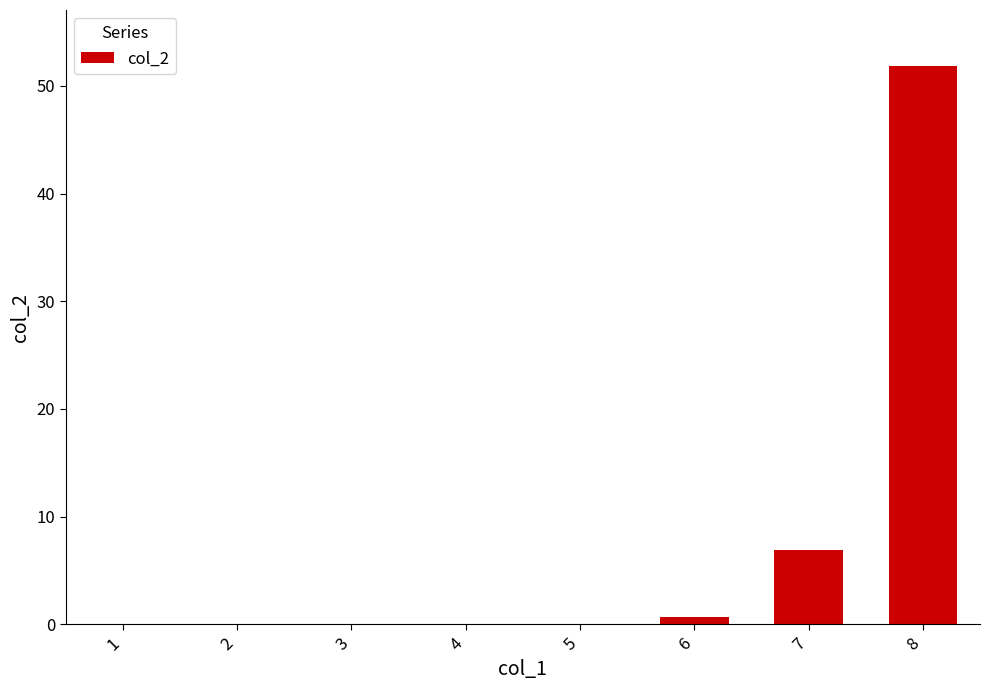

How many distinct data groups are displayed?

1